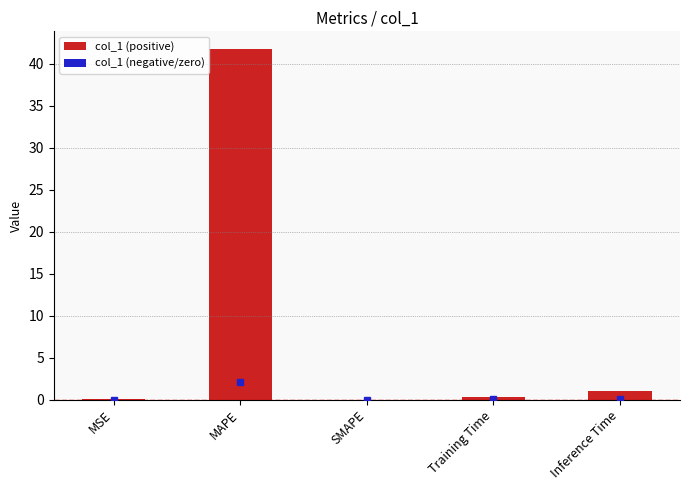

The chart shows a value of 69.4 at MAPE. True or false?

False